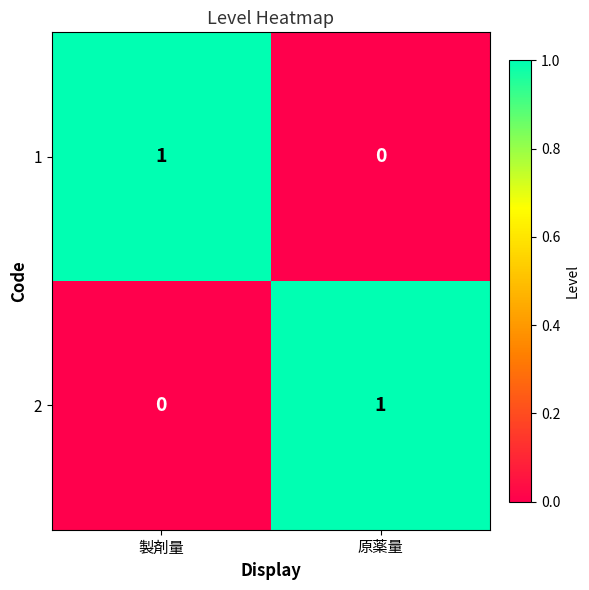

How many distinct data groups are displayed?

2